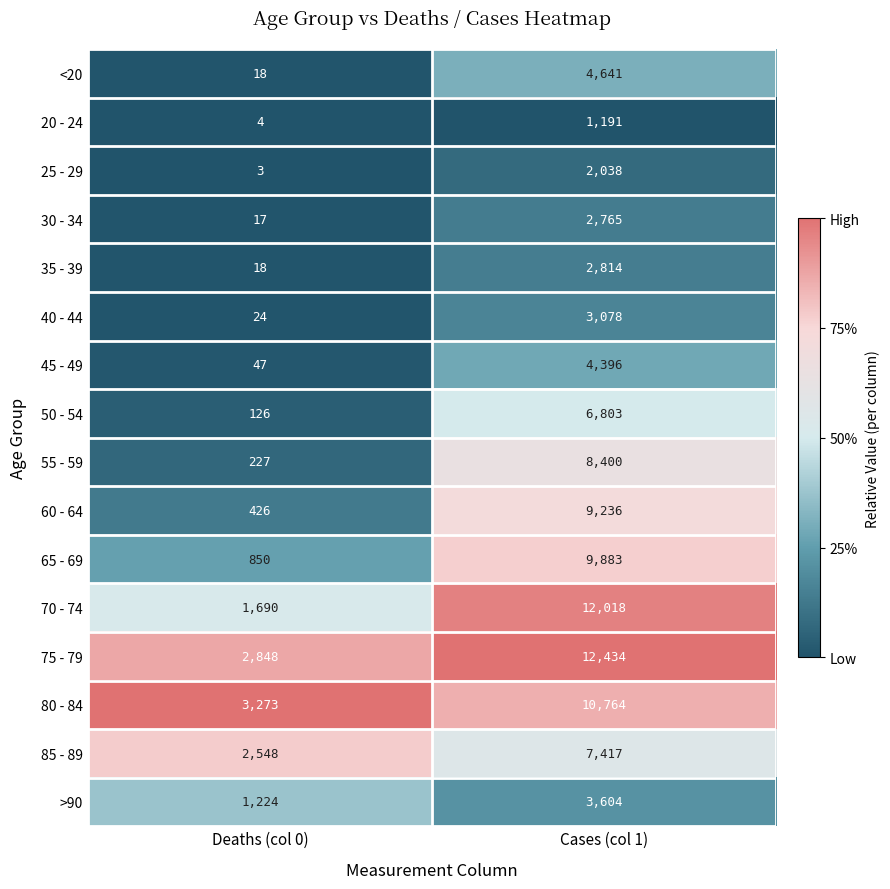

What is the difference between the 25 - 29 values at Cases (col 1) and Deaths (col 0)?

2035